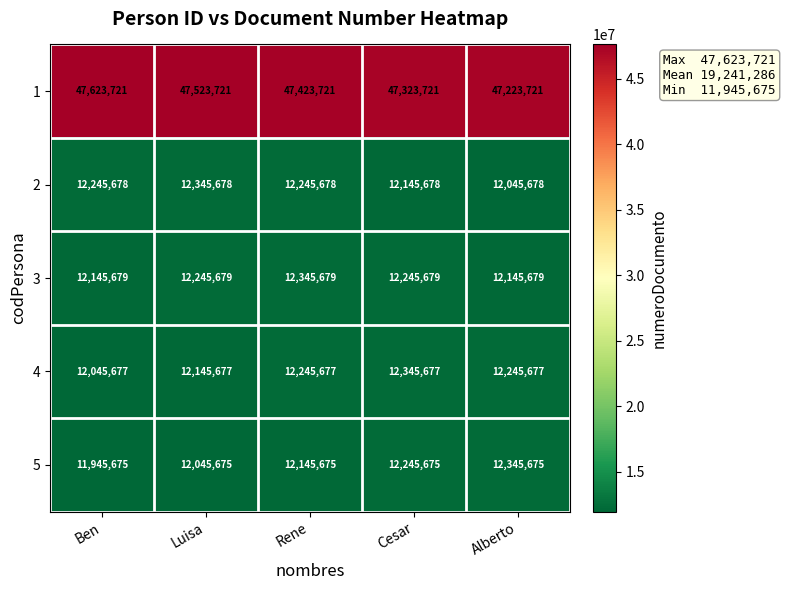

Count the number of data series in this chart.

5